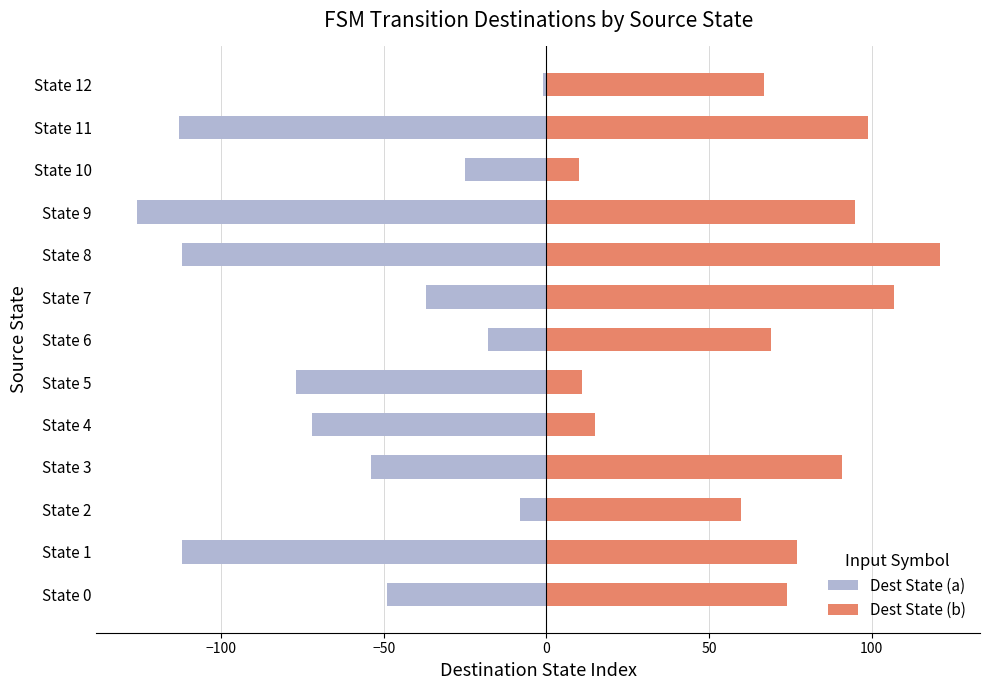

Which category has the highest value in the Dest State (b) series?

State 8